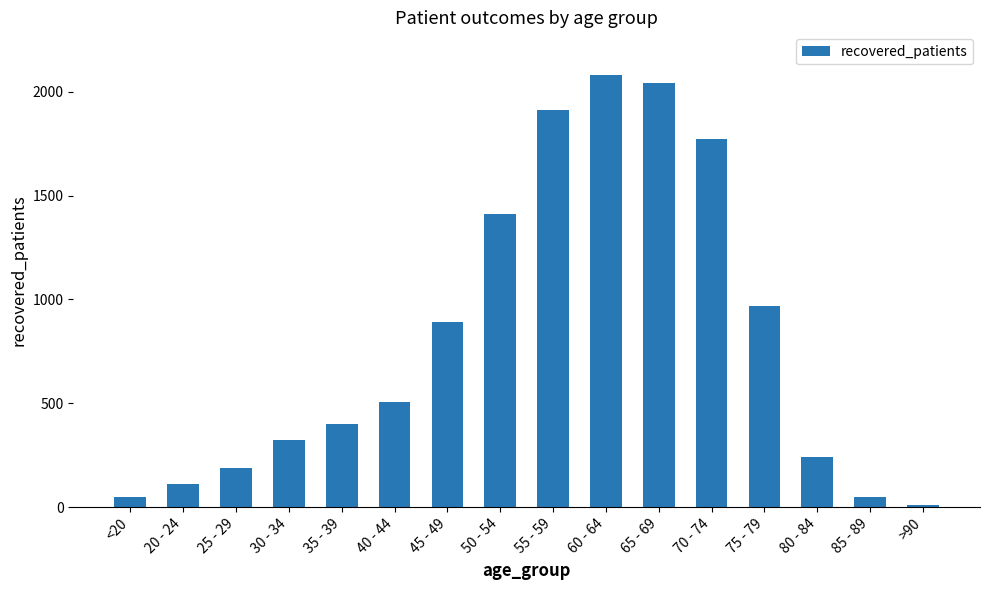

What is the difference between the second highest and second lowest values?

1993